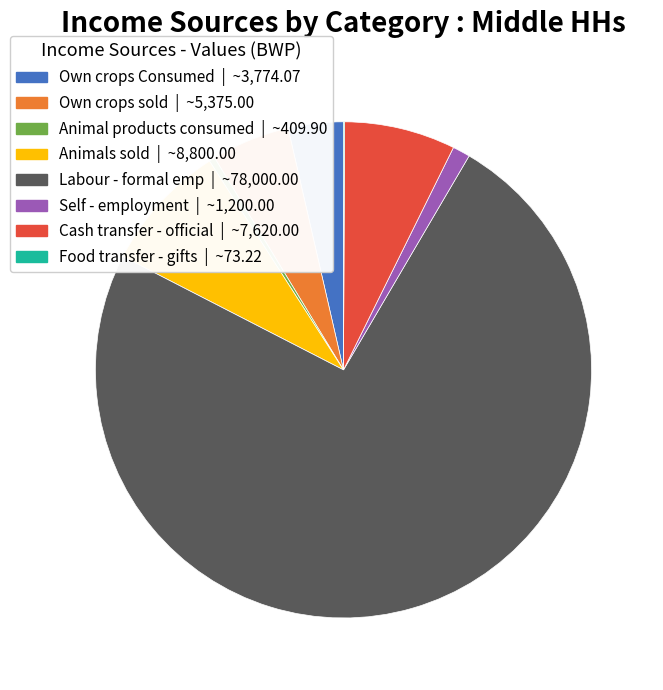

Does Labour - formal emp account for over 50% of the chart?

Yes